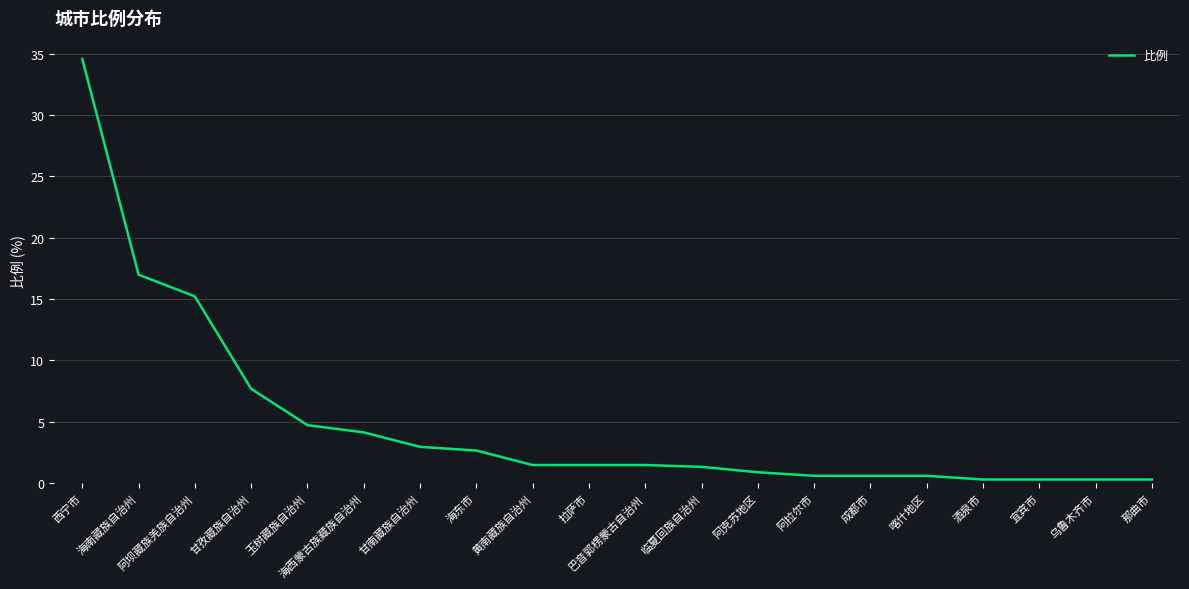

What position from the left is 海西蒙古族藏族自治州?

6